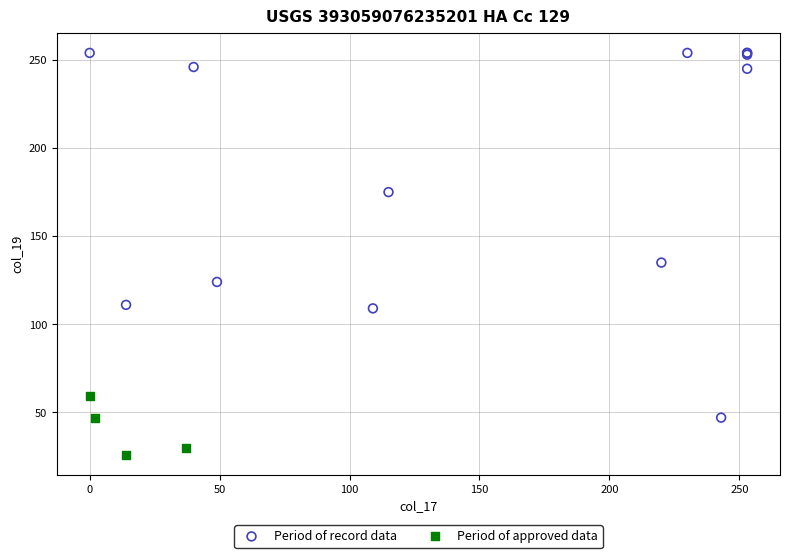

Which series reaches the maximum Y coordinate?

Period of record data